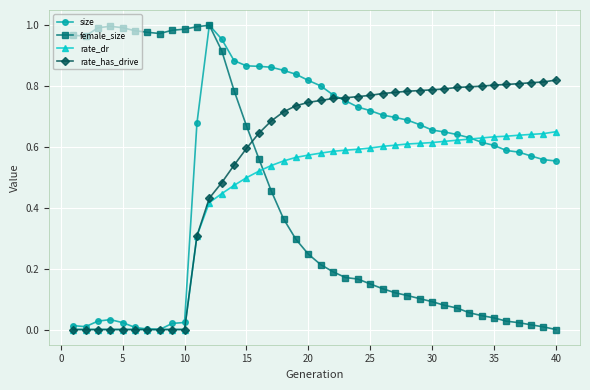

What are all the series names shown in the legend?

size, female_size, rate_dr, rate_has_drive